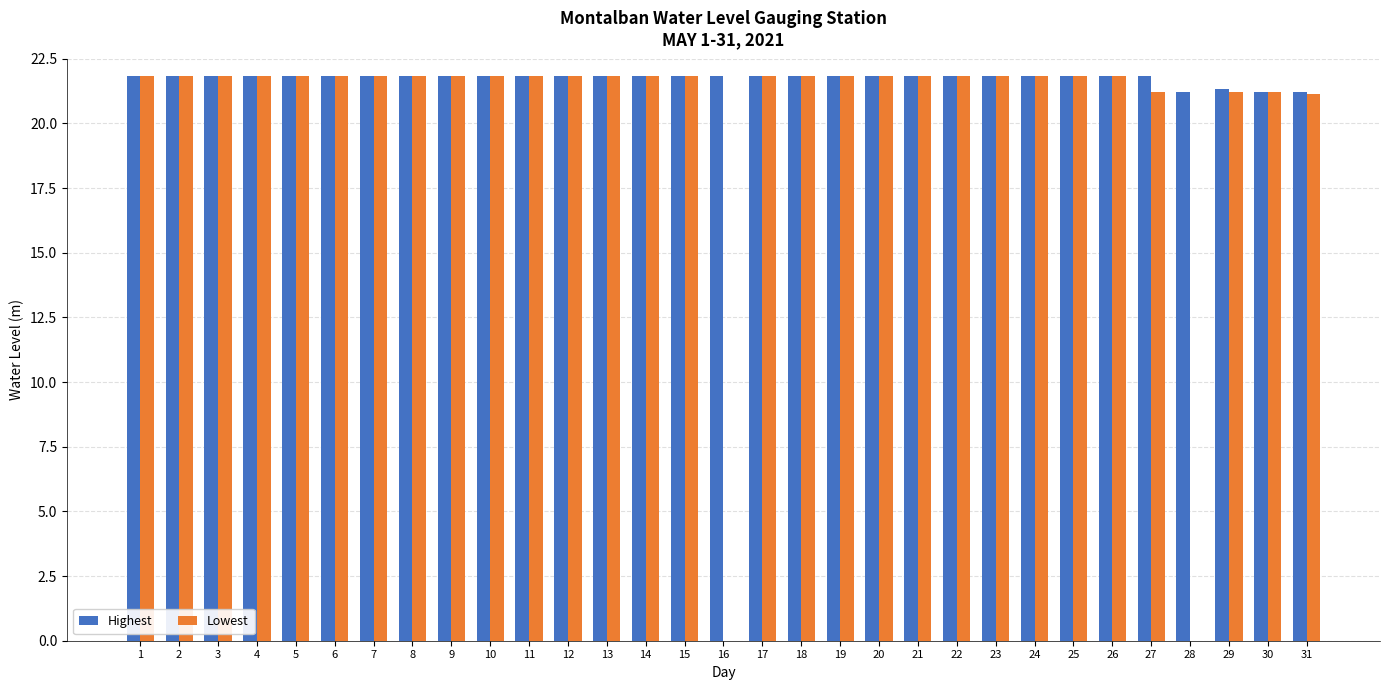

How many distinct data groups are displayed?

2